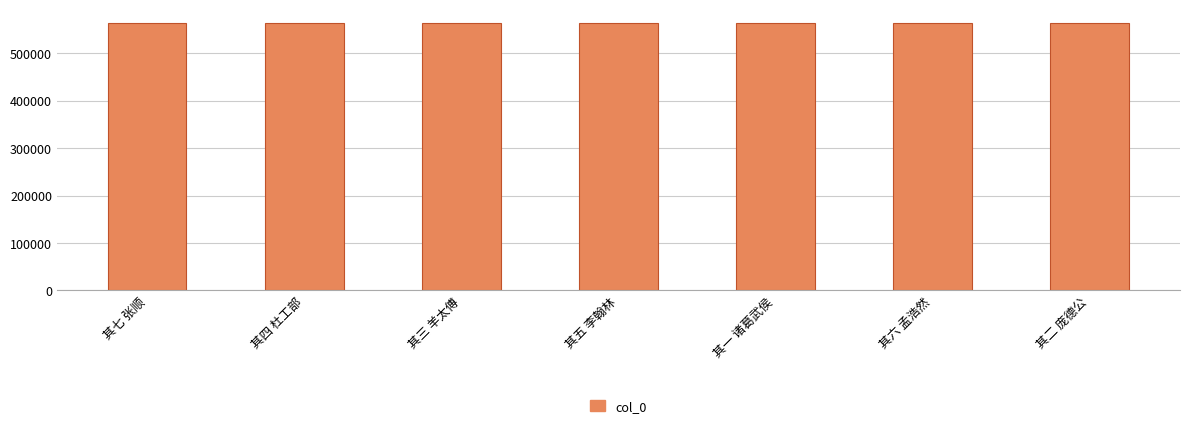

Approximately how many times larger is the value at 其一 诸葛武侯 compared to 其六 孟浩然?

1.0